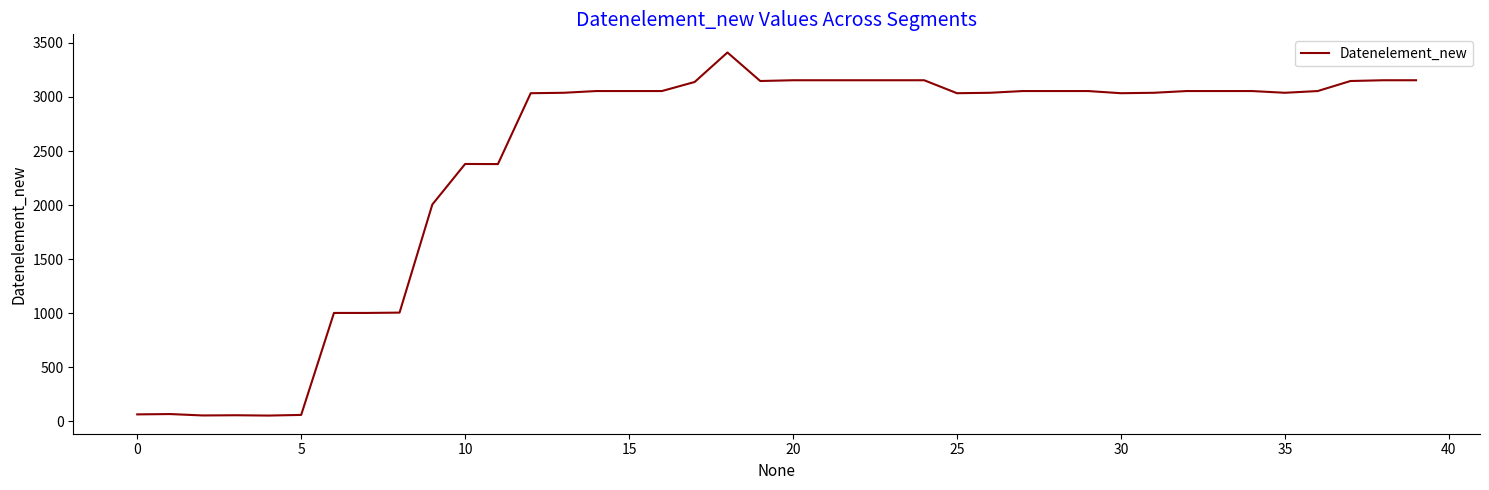

What is the difference between the maximum and minimum values?

3361